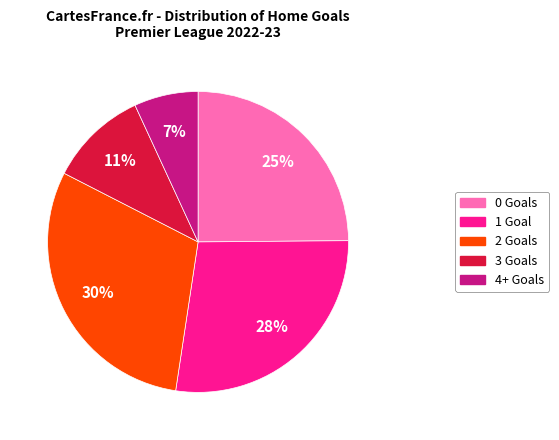

To the nearest percent, what is the difference between the largest and smallest slice percentages?

23%